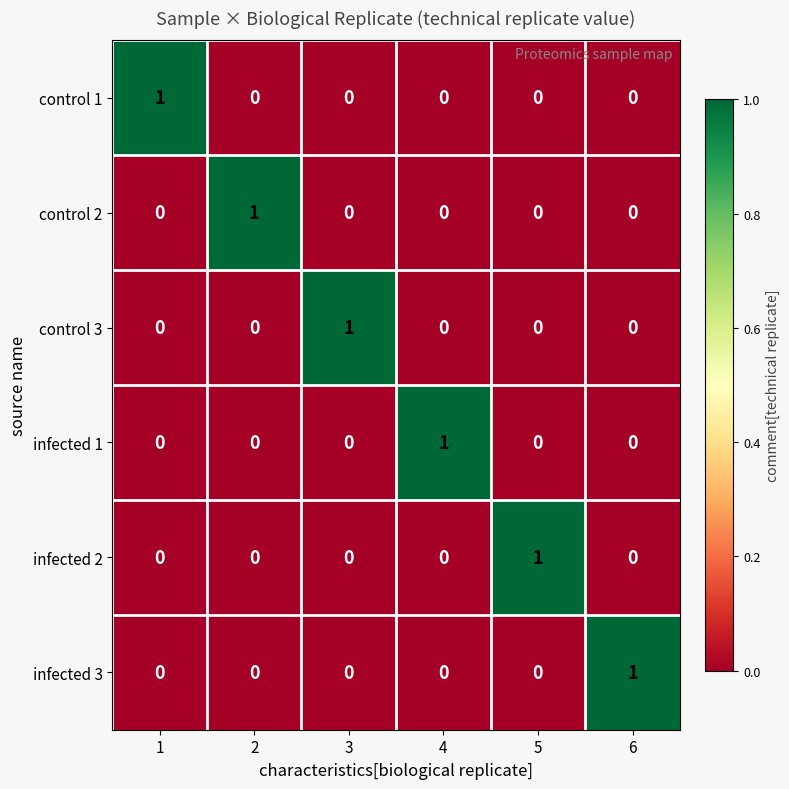

Is it true that infected 3 equals 1 at 5?

False